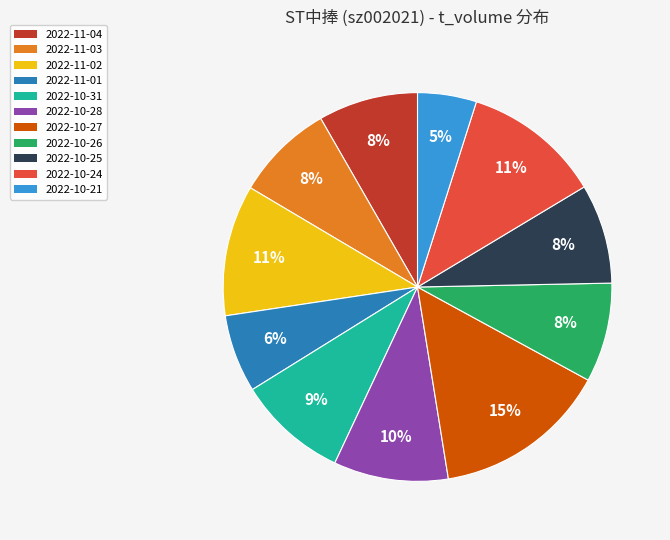

Which has a higher value, 2022-11-02 or 2022-10-21?

2022-11-02